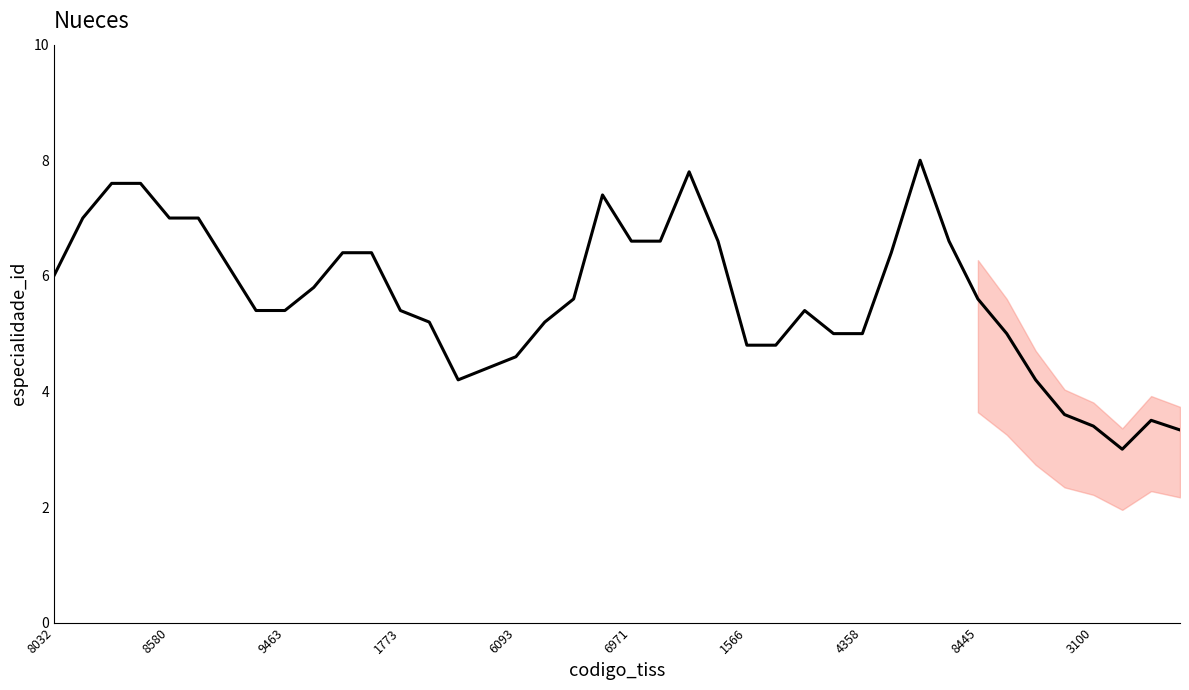

What is the smallest value displayed?

3.0